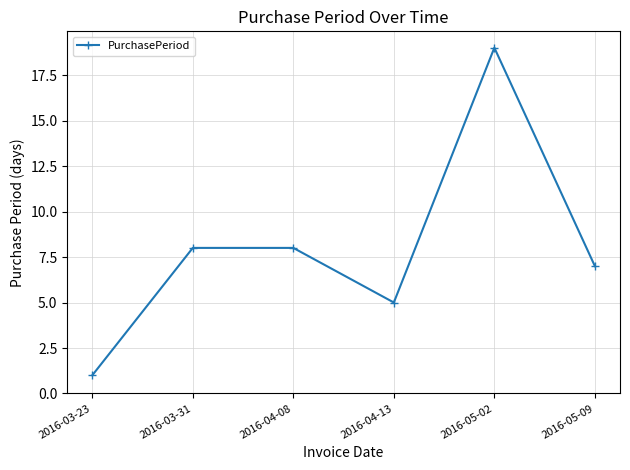

Is this an area chart (filled region under the line)?

No